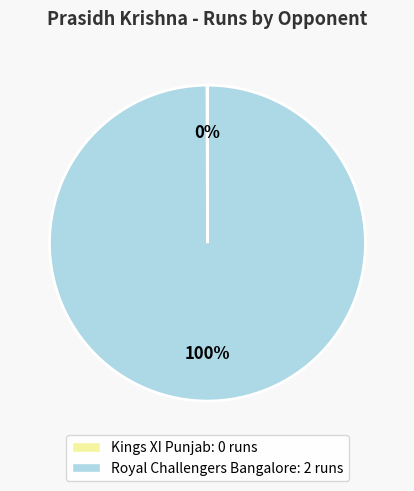

True or false: Royal Challengers Bangalore accounts for 88% of the total.

False